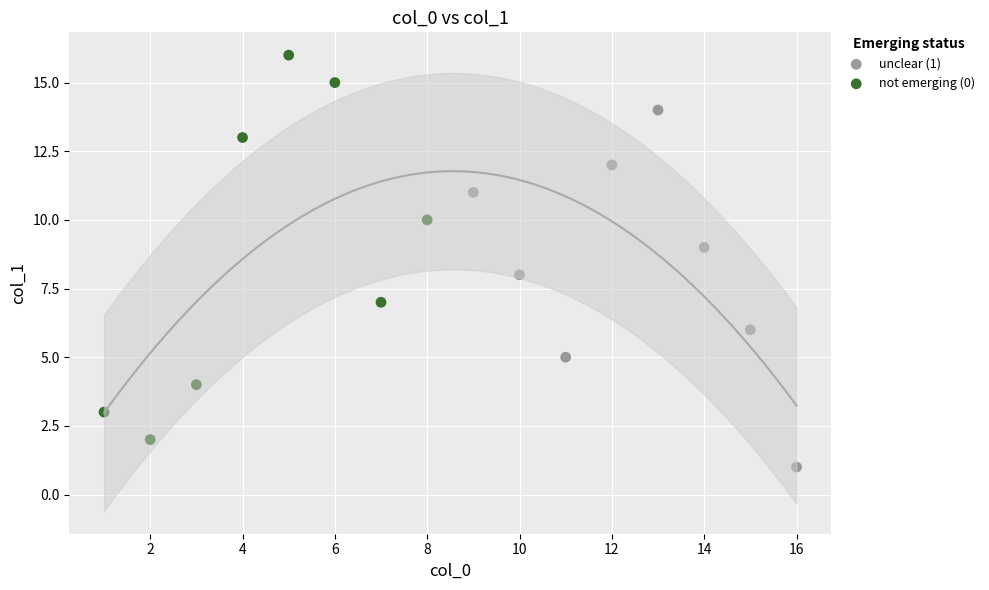

Which series reaches the maximum Y coordinate?

not emerging (0)